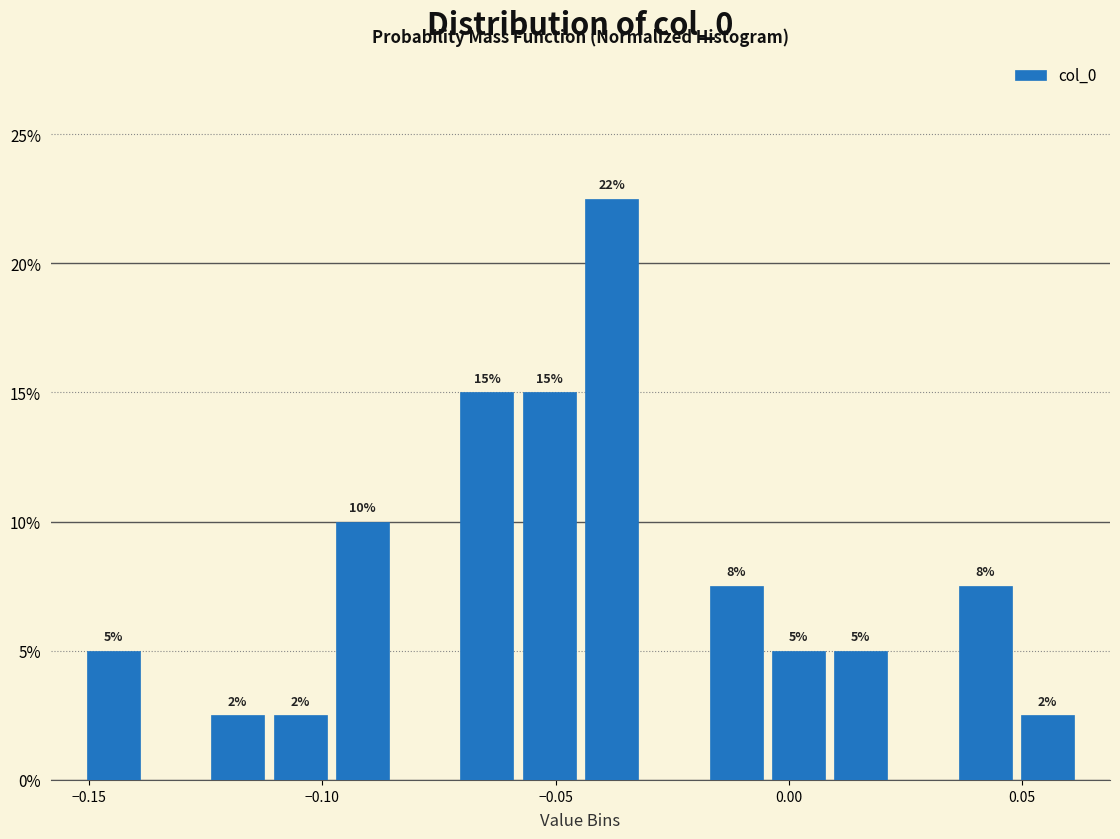

Read against the x-axis, roughly where is the centre of the tallest bar?

-0.040